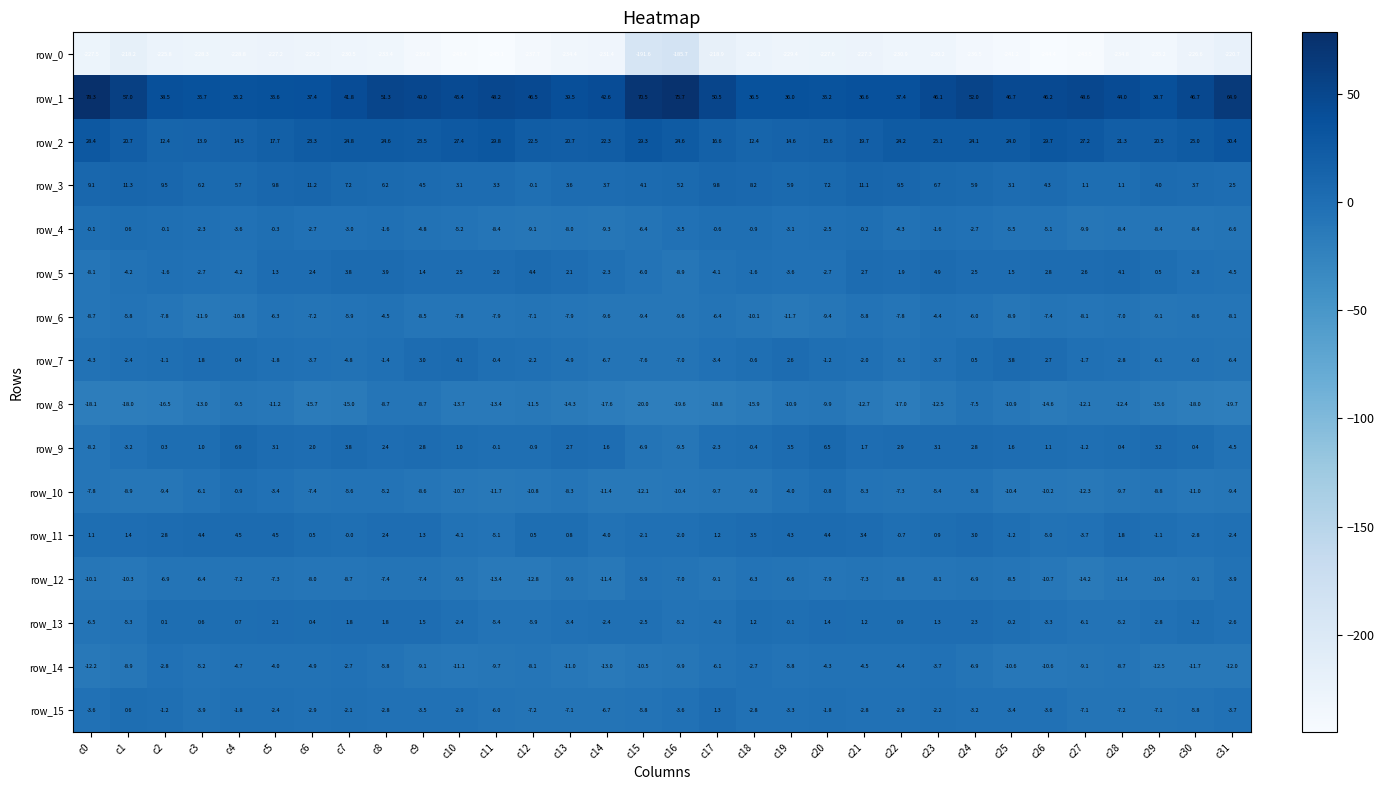

Rank the series by their maximum value, from highest to lowest.

row_1, row_2, row_3, row_9, row_5, row_11, row_7, row_13, row_15, row_4, row_10, row_14, row_12, row_6, row_8, row_0